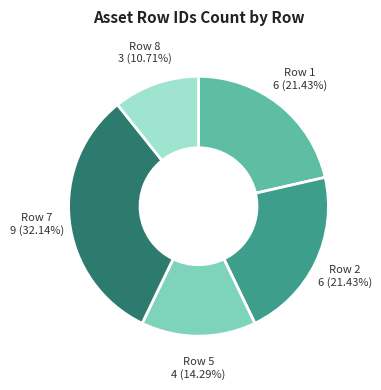

To the nearest percent, what is the difference between the largest and smallest slice percentages?

21%